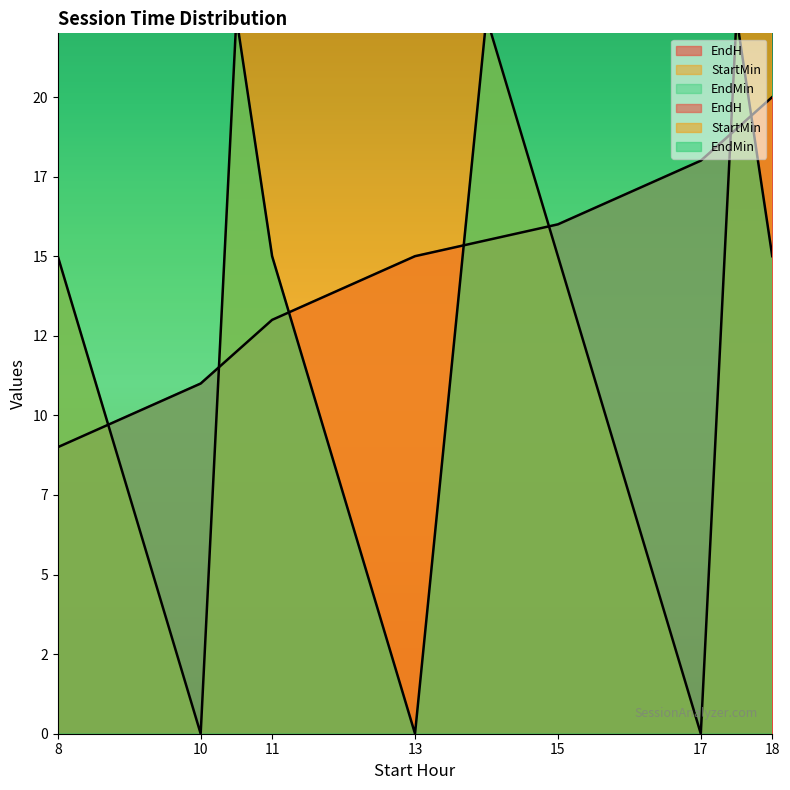

What is the sum of all EndH values?

102